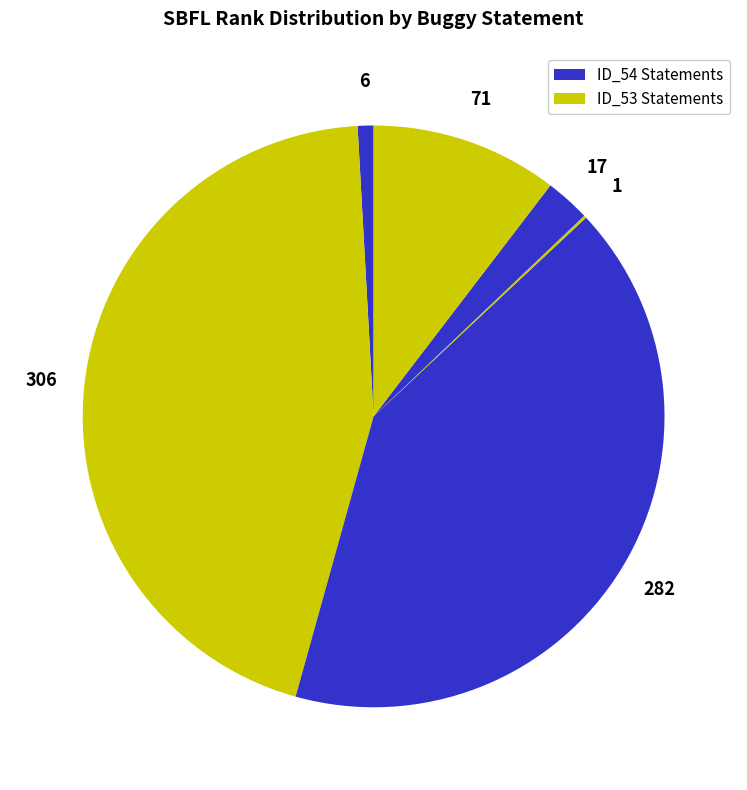

How many segments does this pie chart have?

6